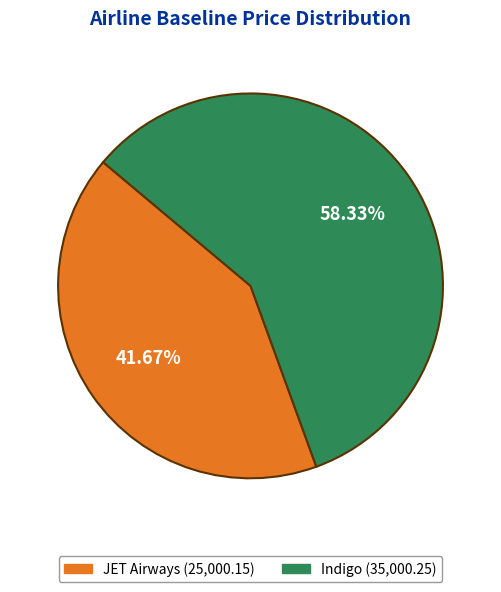

What portion of the pie excludes Indigo?

41.7%